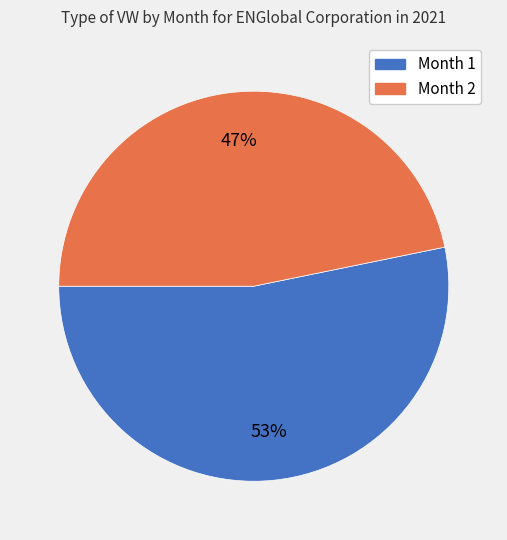

Combined, do Month 2 and Month 1 account for over 50%?

Yes